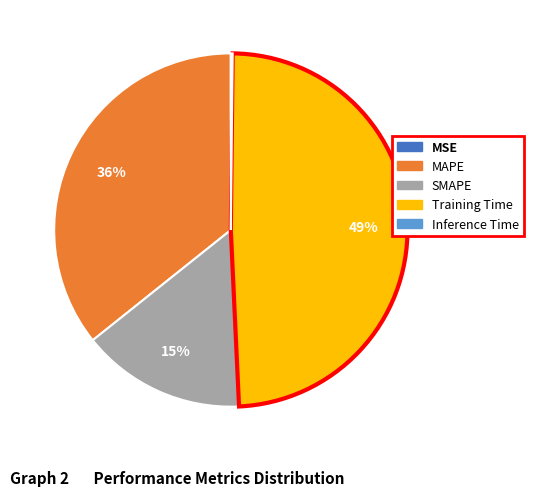

Which has a higher value, MAPE or Training Time?

Training Time